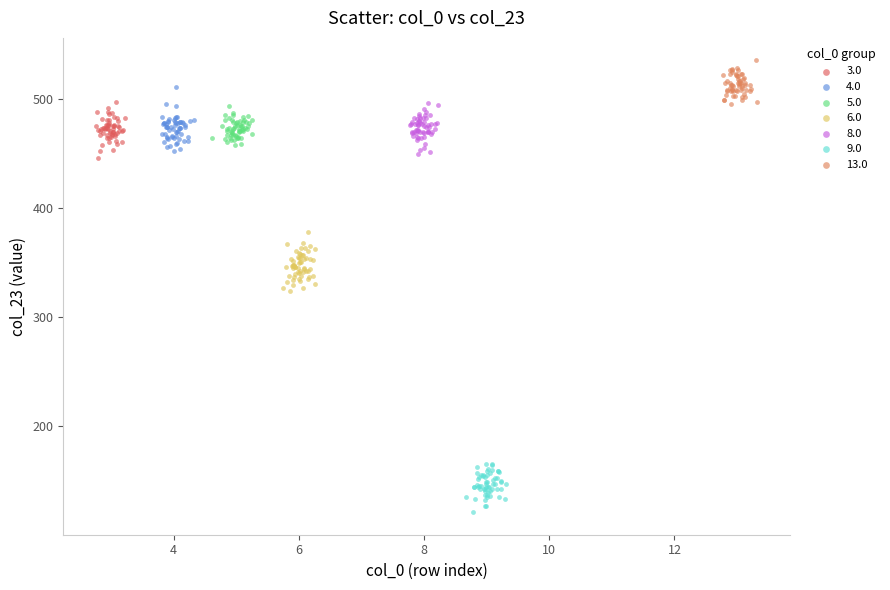

What are all the series names shown in the legend?

3.0, 4.0, 5.0, 6.0, 8.0, 9.0, 13.0